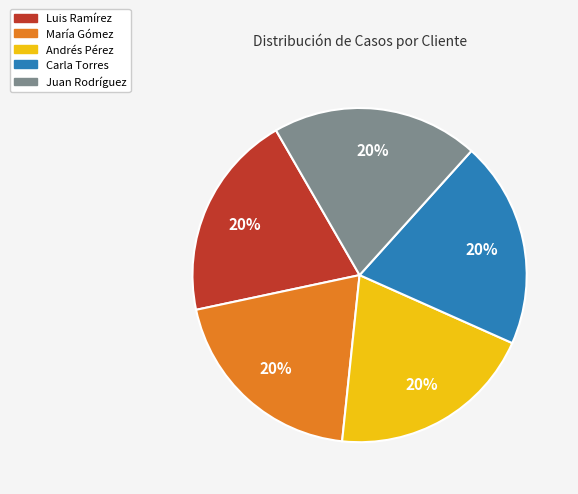

Does Juan Rodríguez represent more than half of the total?

No